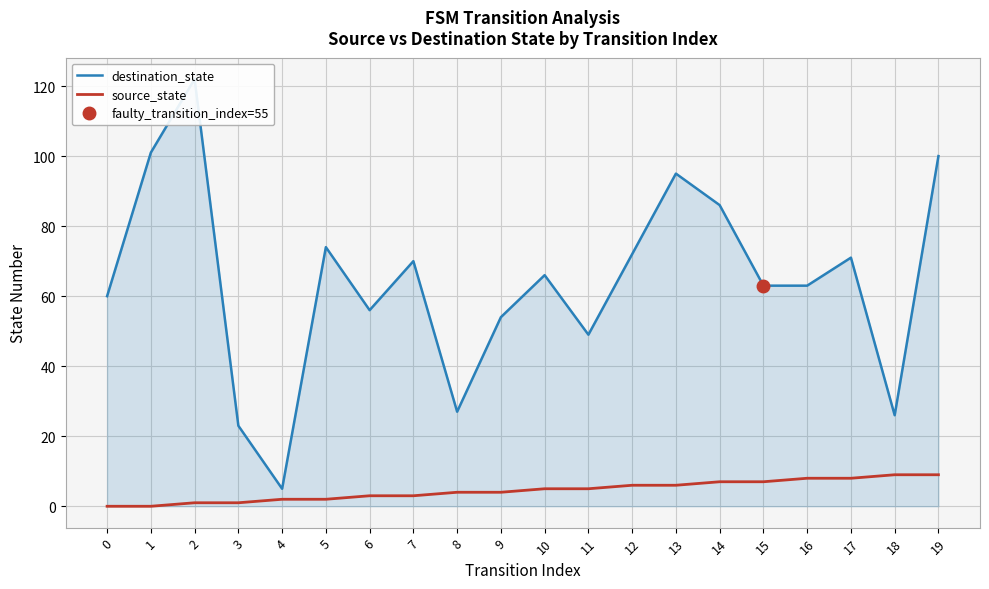

Reading left to right, list all the values displayed in this chart.

destination_state: 60	101	122	23	5	74	56	70	27	54	66	49	72	95	86	63	63	71	26	100
source_state: 0	0	1	1	2	2	3	3	4	4	5	5	6	6	7	7	8	8	9	9